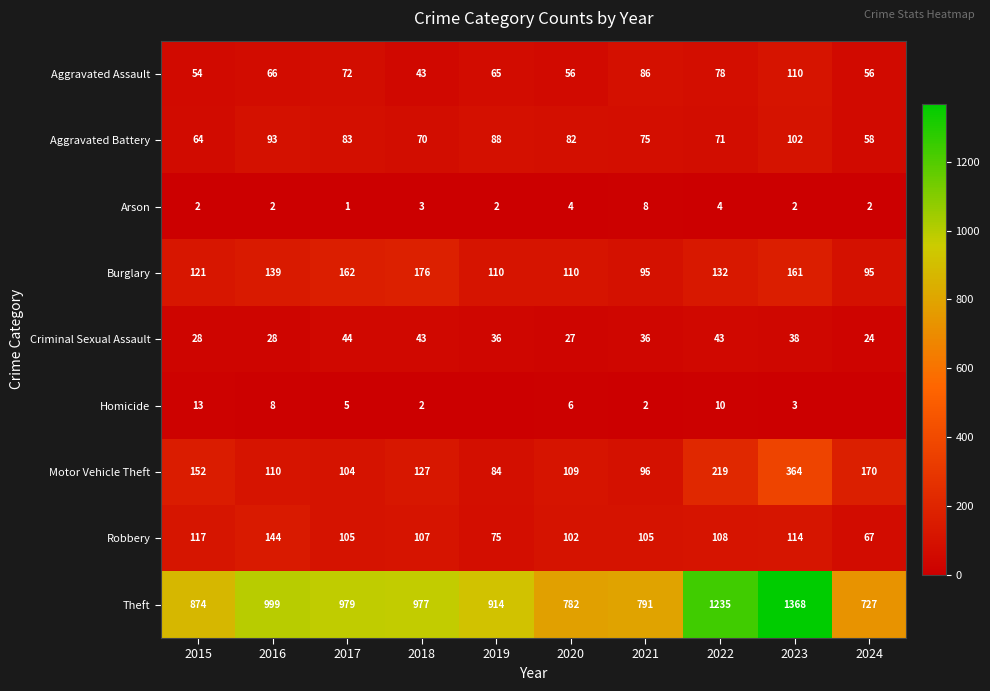

At which category is the sum across all series the highest?

2023